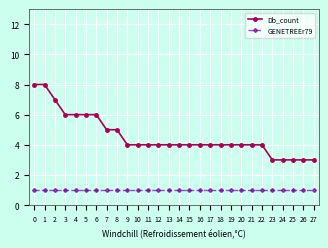

How many lines are shown in the chart?

2